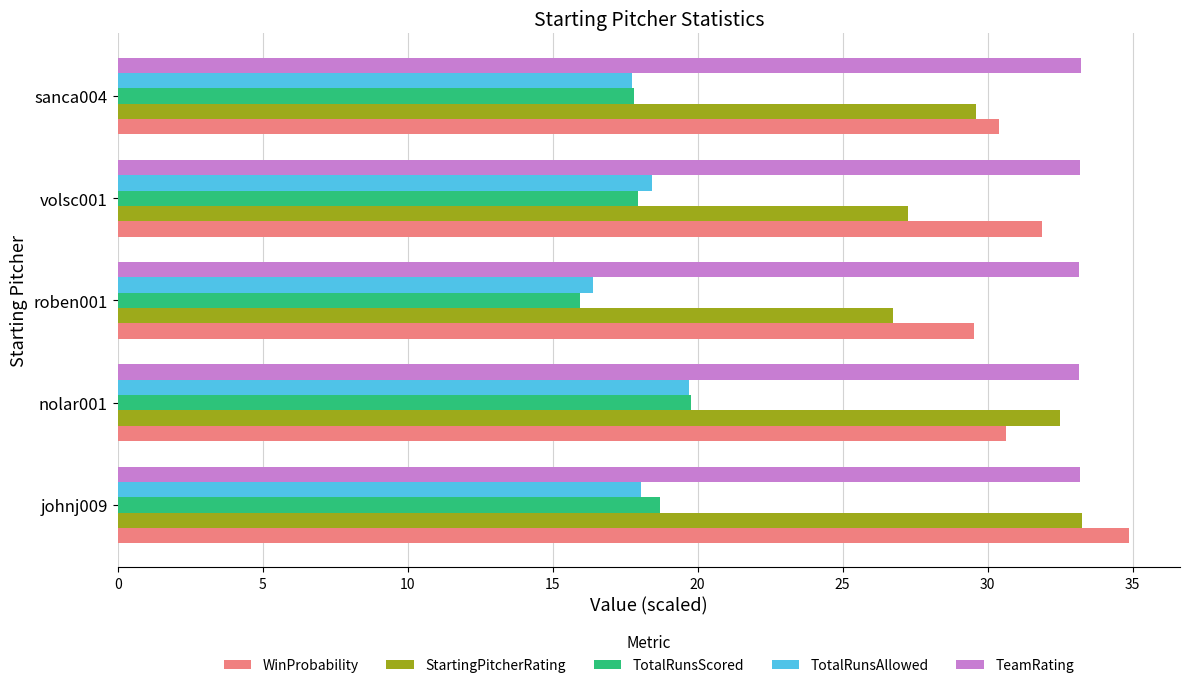

What is the difference between the maximum and minimum values in the TotalRunsAllowed series?

3.3